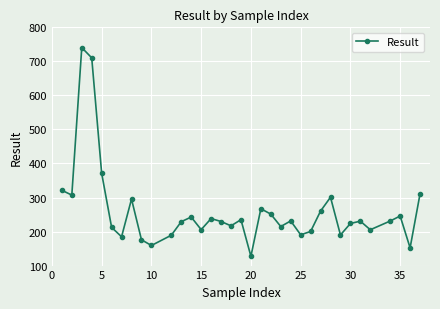

How many points are lower than both their immediate neighbors (excluding endpoints)?

11